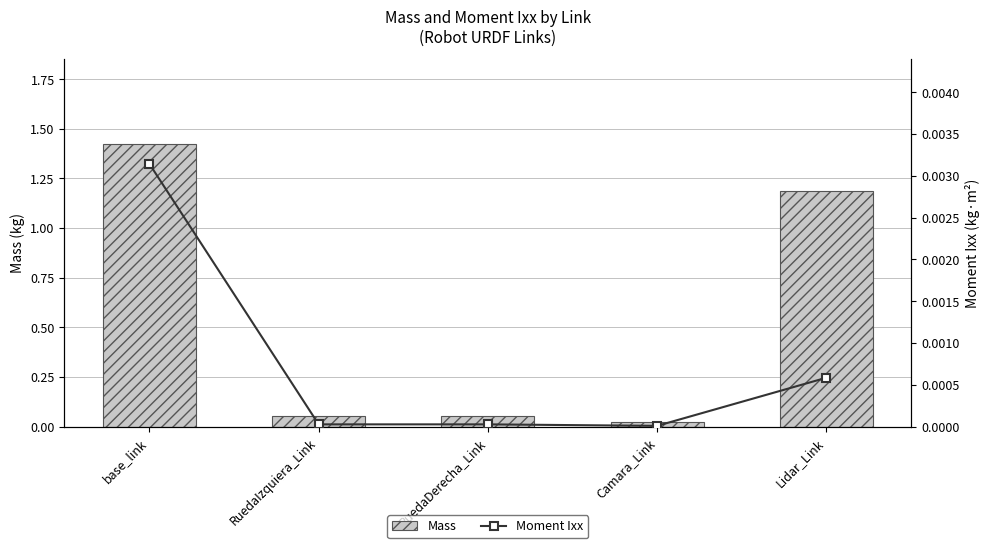

What is the spread (max minus min) of values at base_link?

1.4